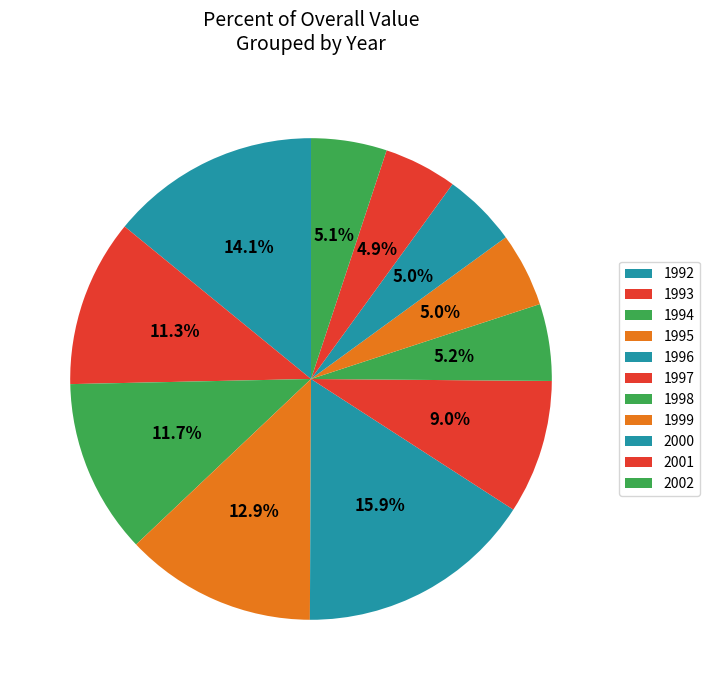

What is the change in value from 1993 to 2000?

-202482